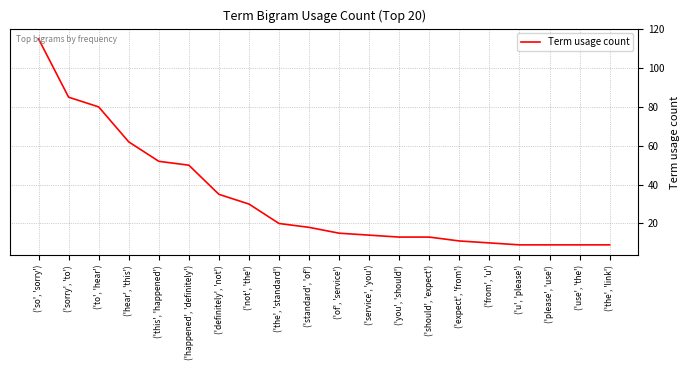

Does the chart display data point markers on the line(s)?

No